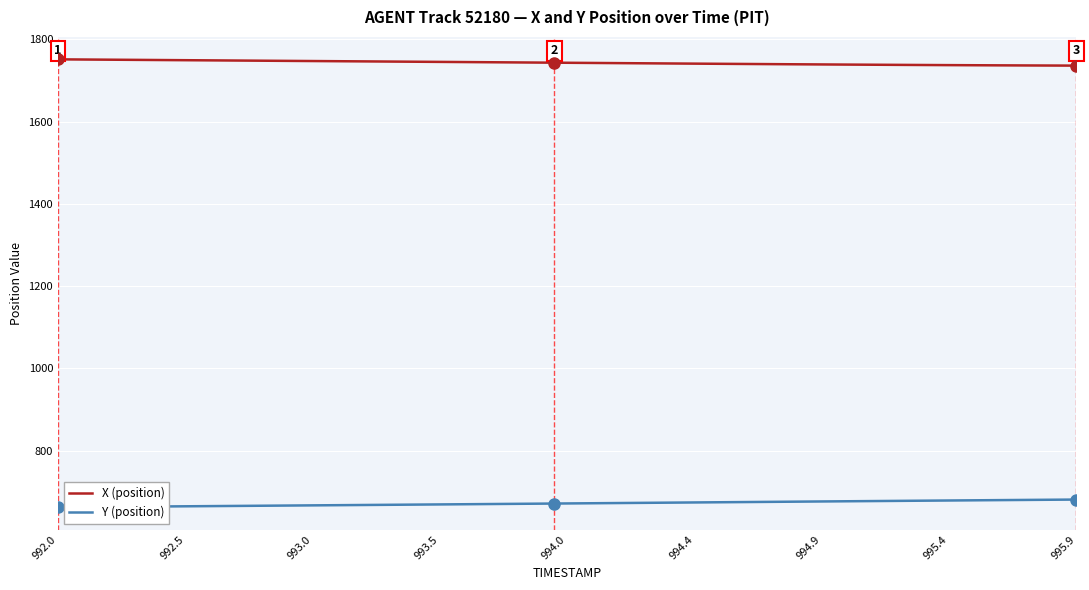

True or false: X (position) and Y (position) intersect in this chart.

False